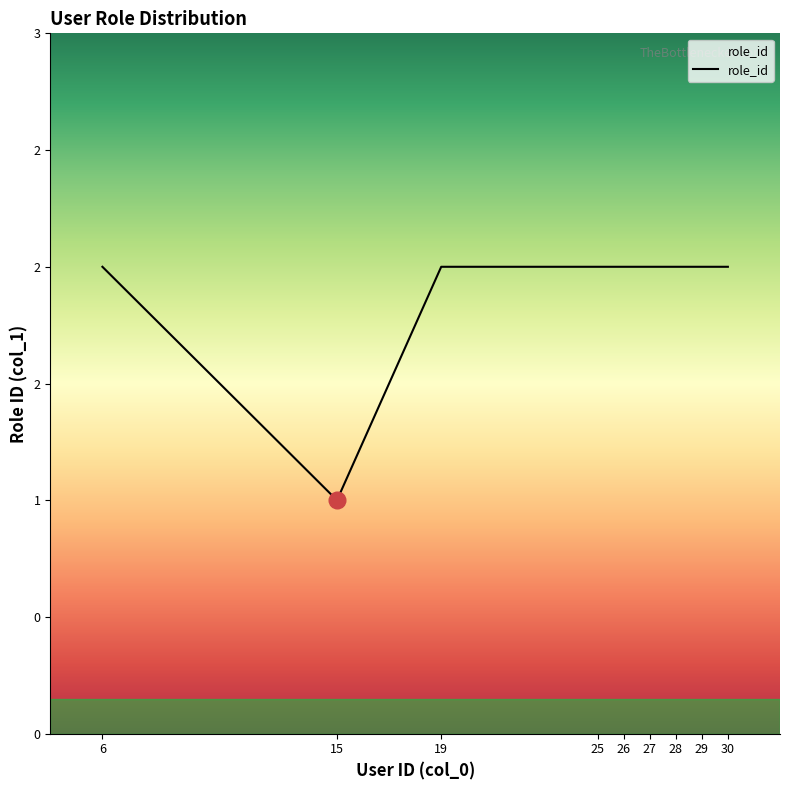

What is the value of the 7th point from the left?

2